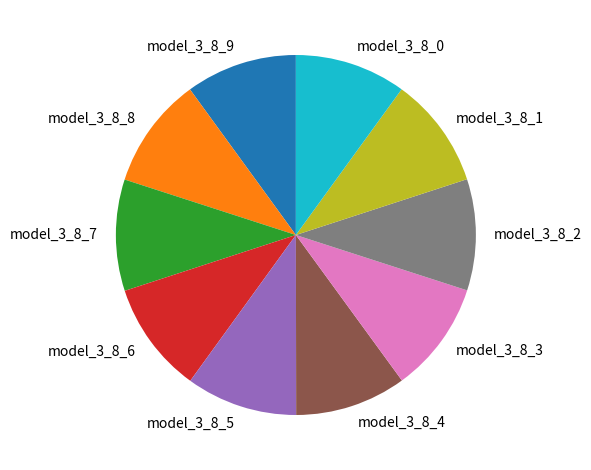

True or false: model_3_8_8 accounts for 21% of the total.

False